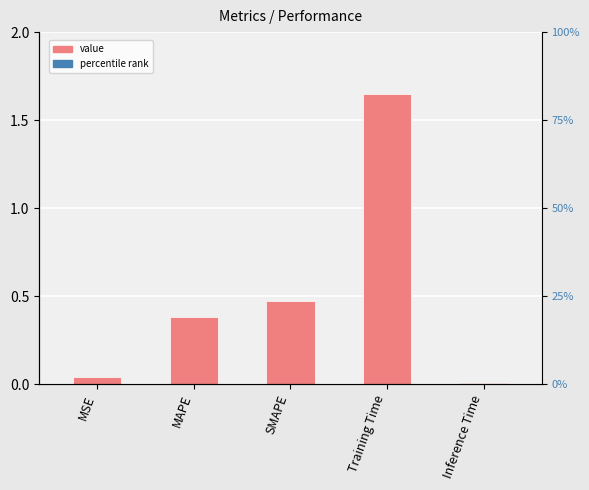

List the labels in order of value, smallest first.

Inference Time, MSE, MAPE, SMAPE, Training Time